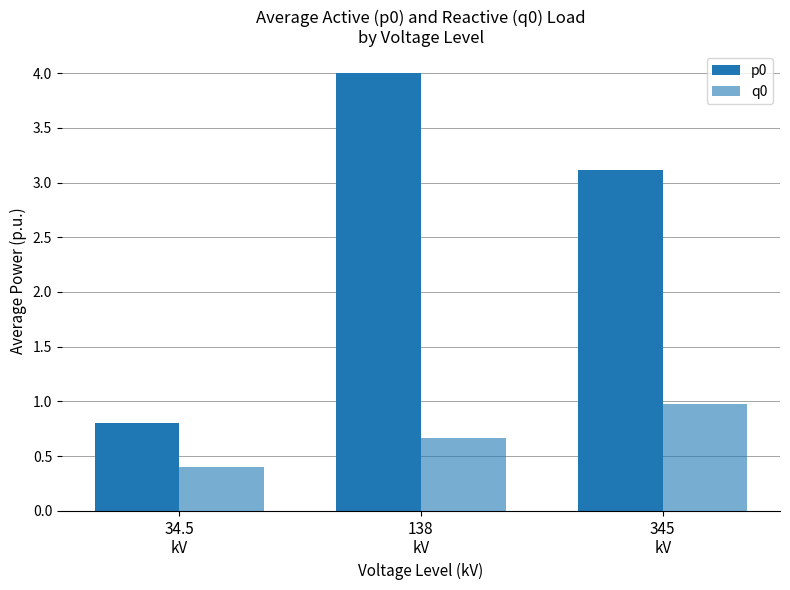

What is the sum of all q0 values?

2.0